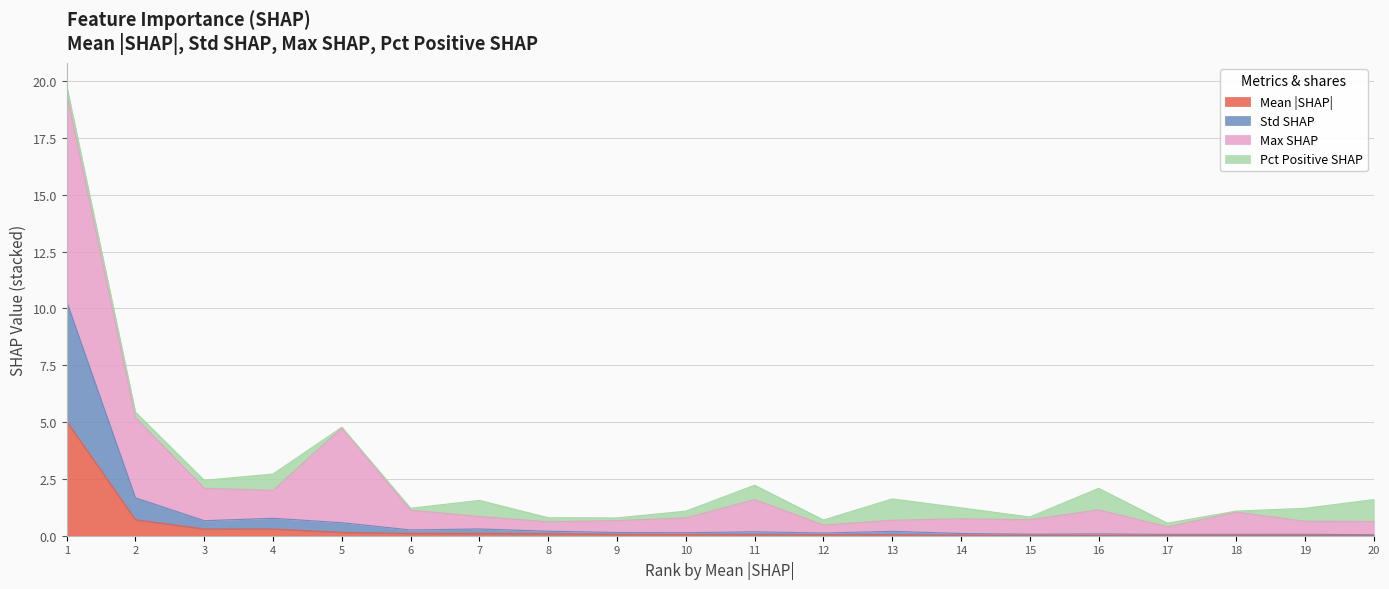

True or false: mean_abs_shap and std_shap cross at least once.

False